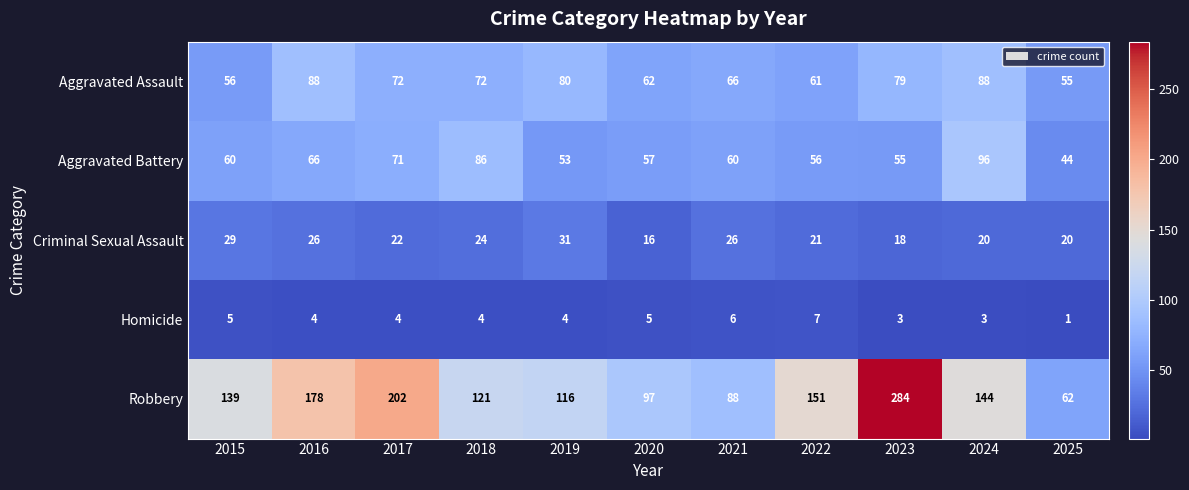

Which category has the lowest value across all series?

2025